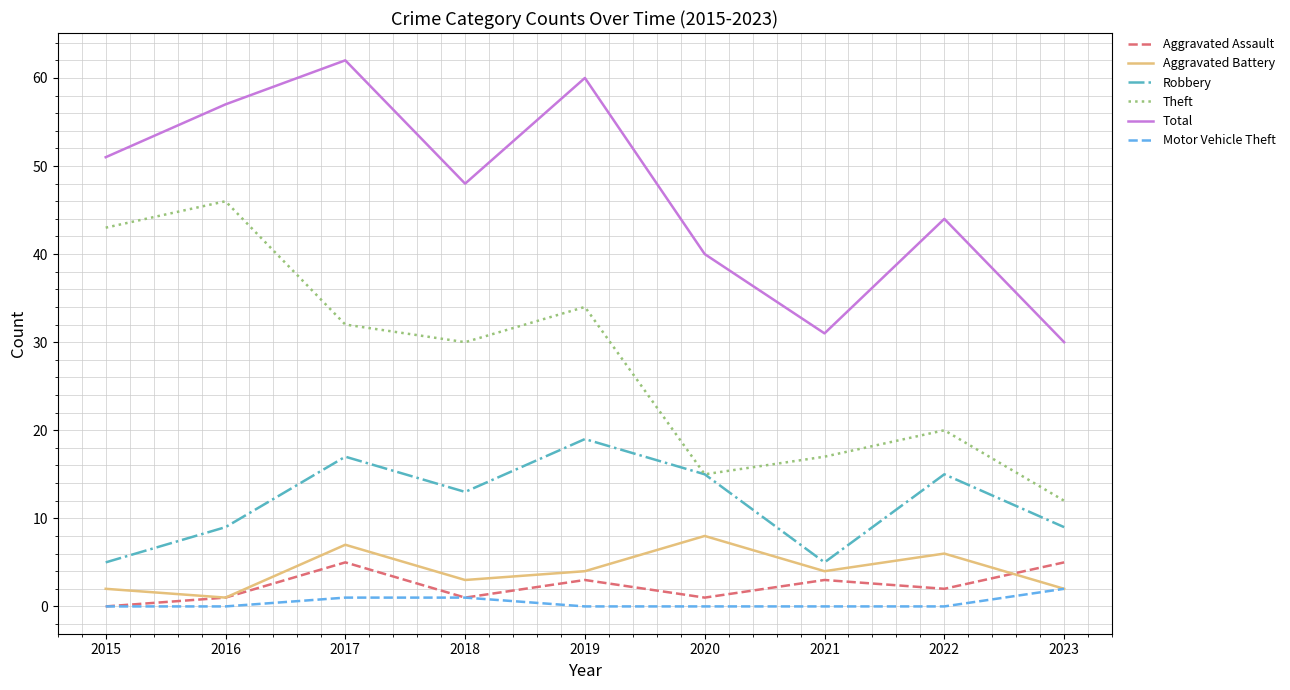

The value of Robbery at 2015 is 5. True or false?

True